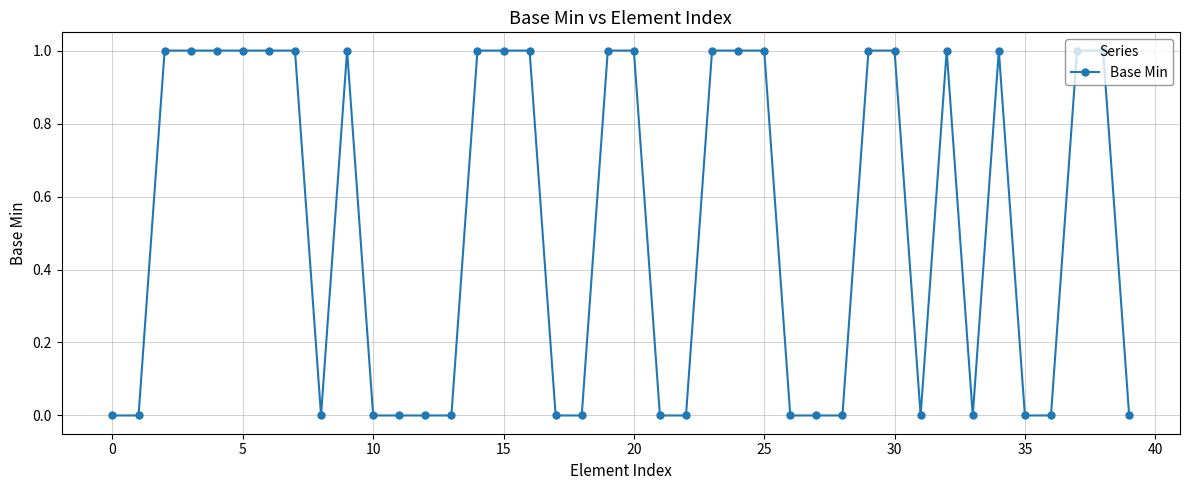

True or false: the data has more than 2 interior local peaks.

True